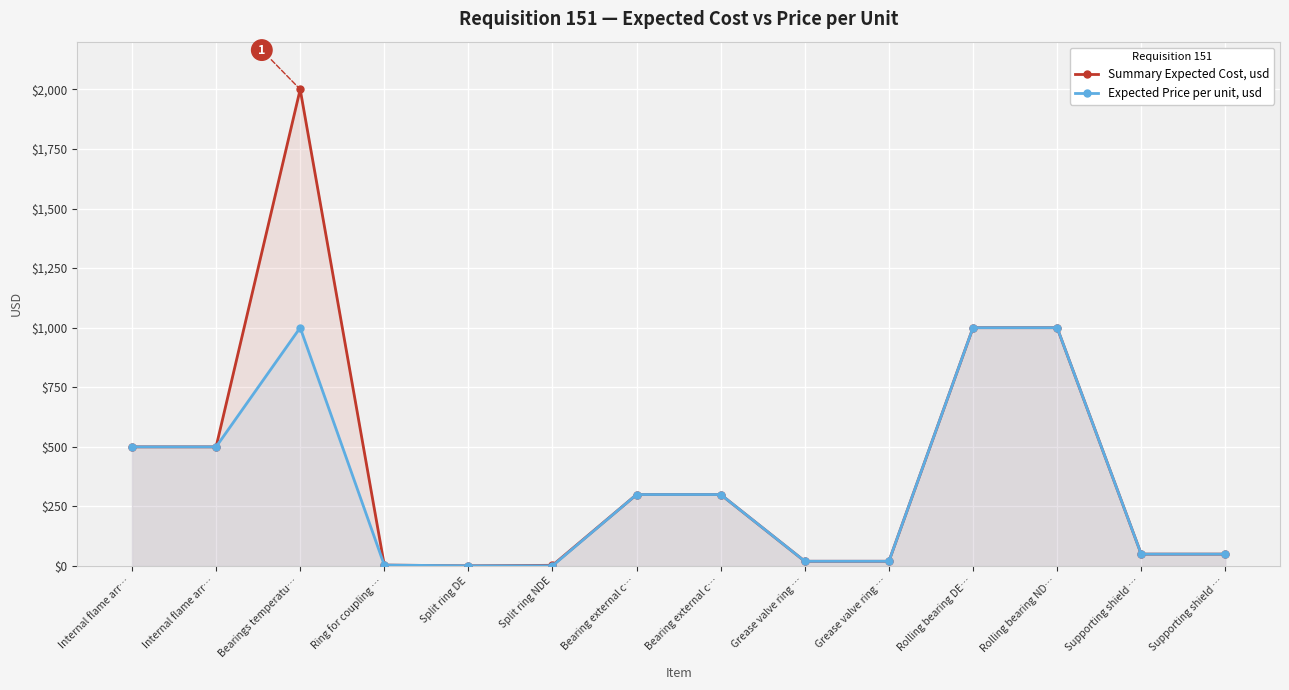

At which label does Summary Expected Cost, usd reach its peak?

Bearings temperatu…